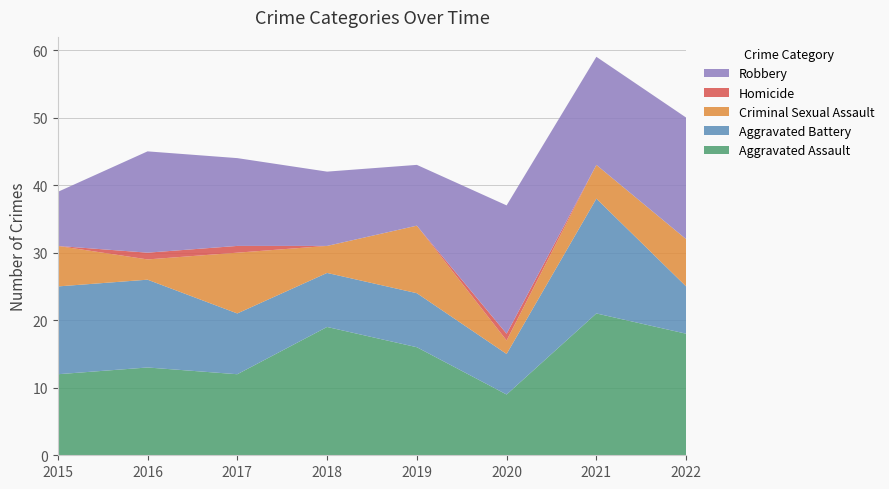

Reading left to right, list all the values displayed in this chart.

Aggravated Assault: 12	13	12	19	16	9	21	18
Aggravated Battery: 13	13	9	8	8	6	17	7
Criminal Sexual Assault: 6	3	9	4	10	2	5	7
Homicide: 0	1	1	0	0	1	0	0
Robbery: 8	15	13	11	9	19	16	18